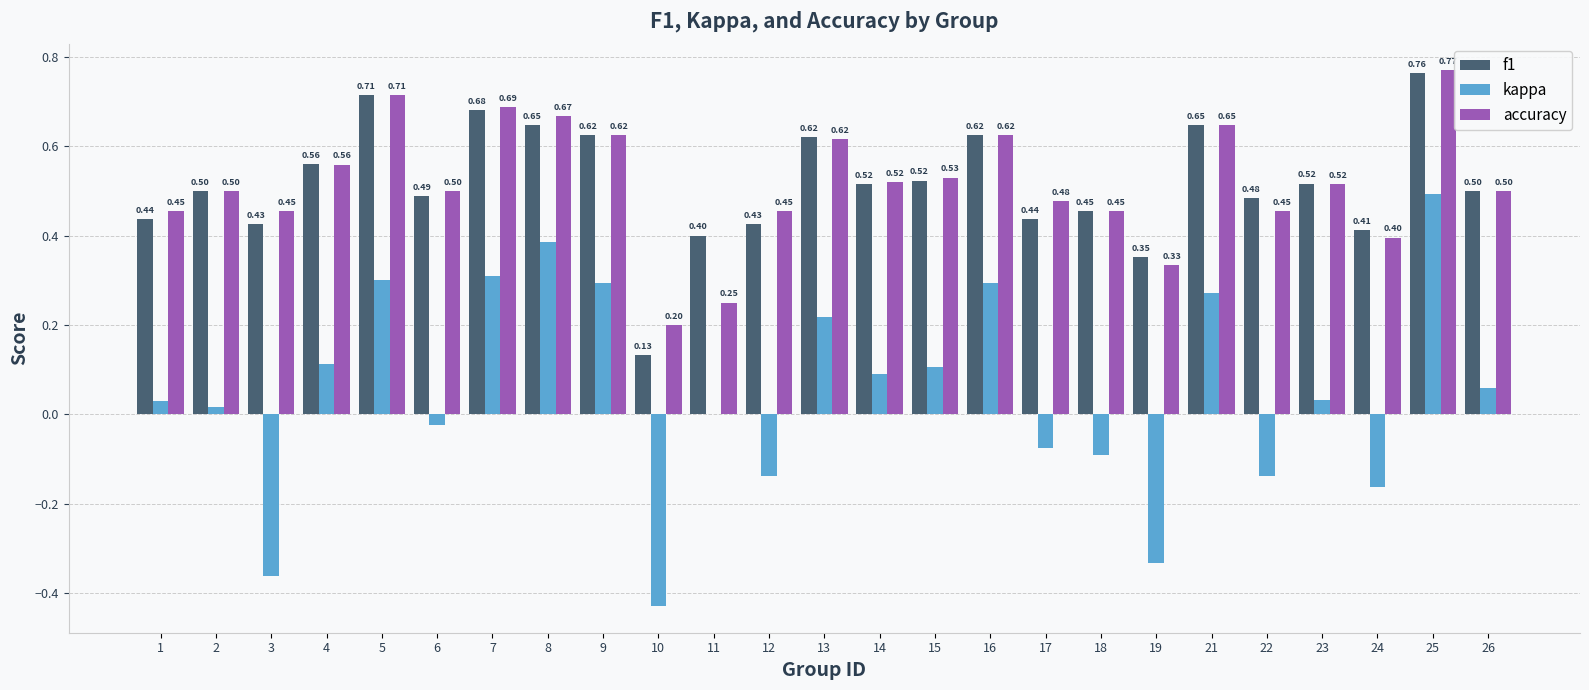

Where is accuracy nearest to the value 0?

10